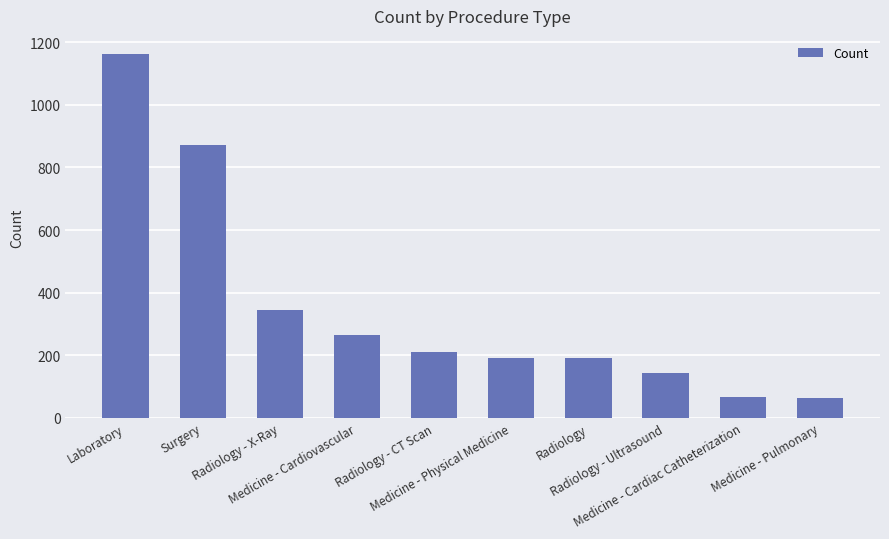

How many data points are less than 209?

5